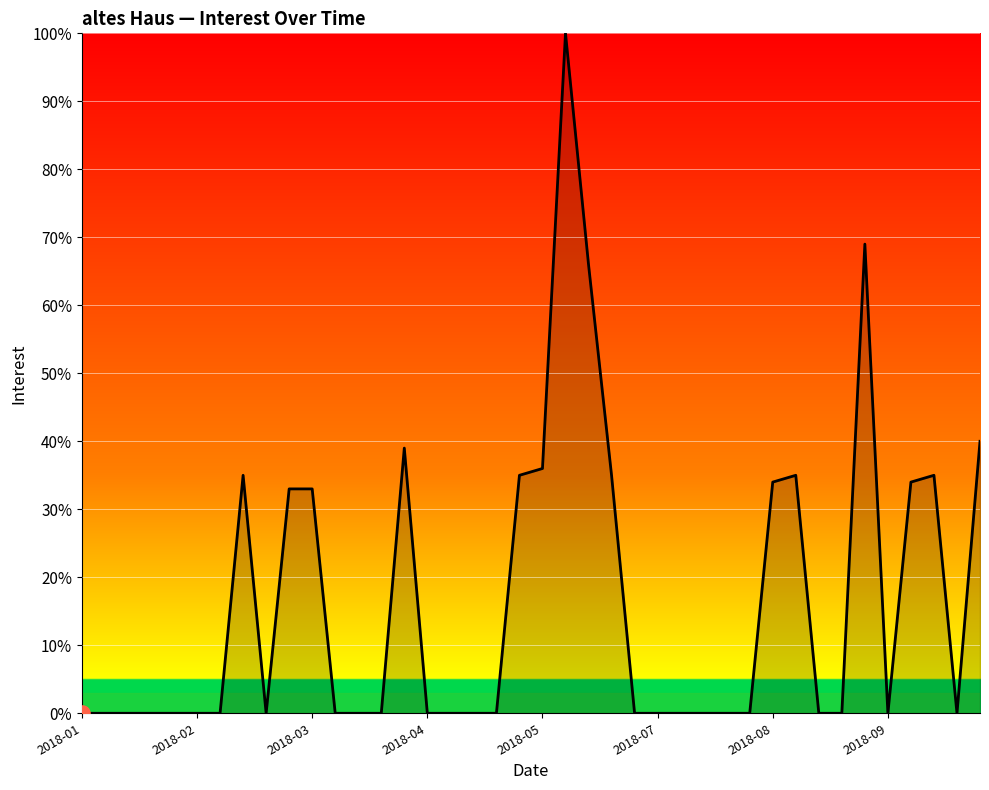

What is the maximum value shown in the chart?

100